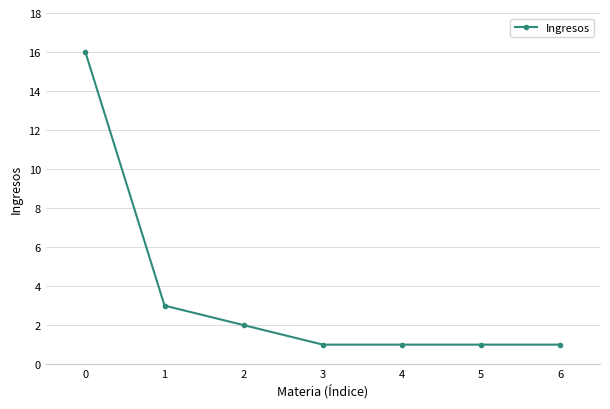

What is the difference between the maximum and minimum values?

15